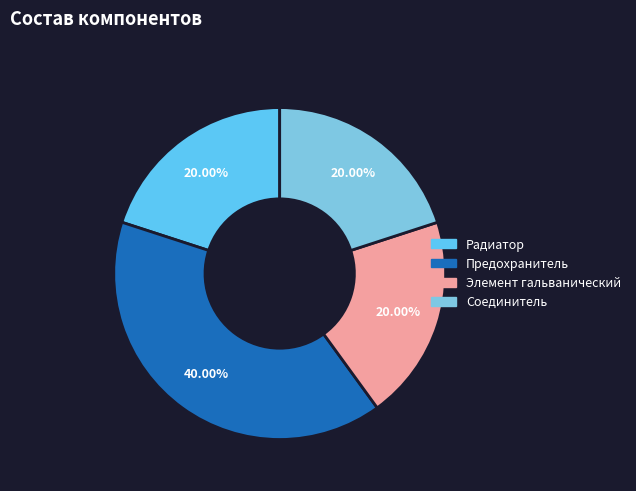

Between Соединитель and Предохранитель, which is larger?

Предохранитель